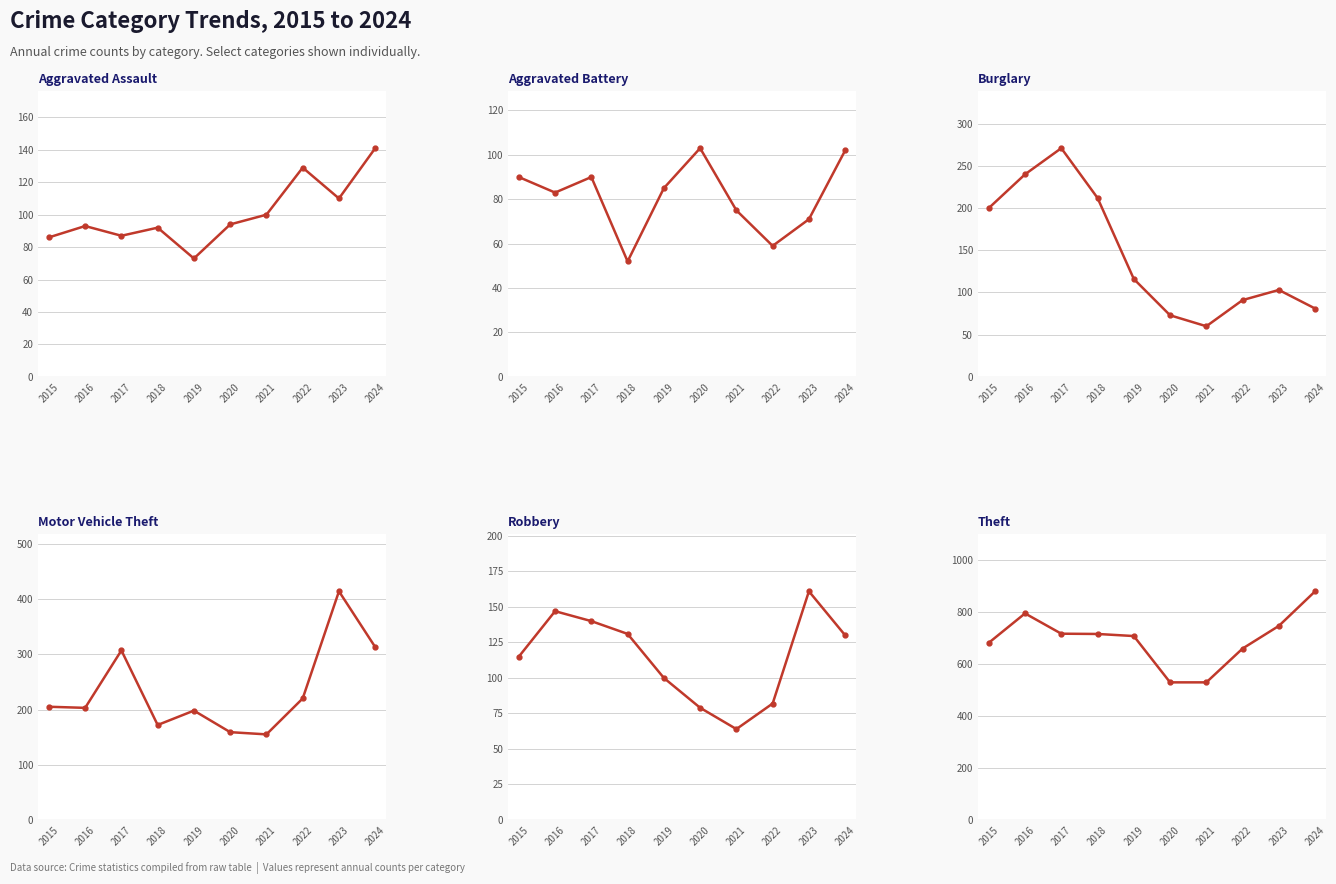

What is the minimum value shown in the chart?

52